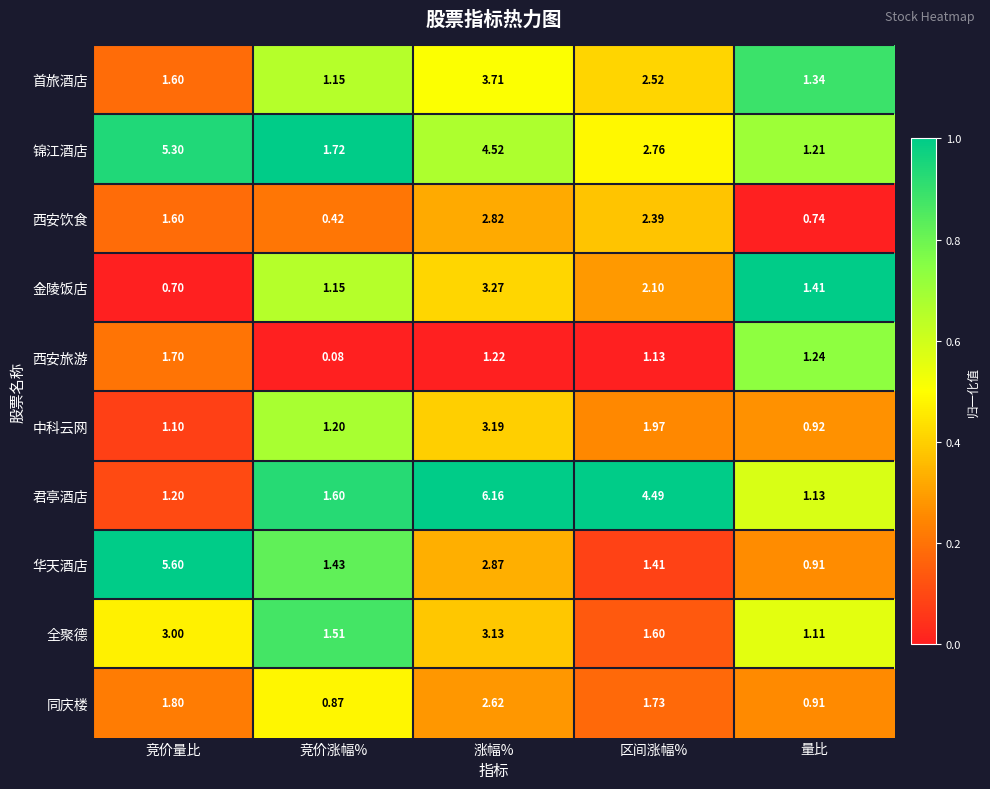

Which series has the largest total across all categories?

锦江酒店